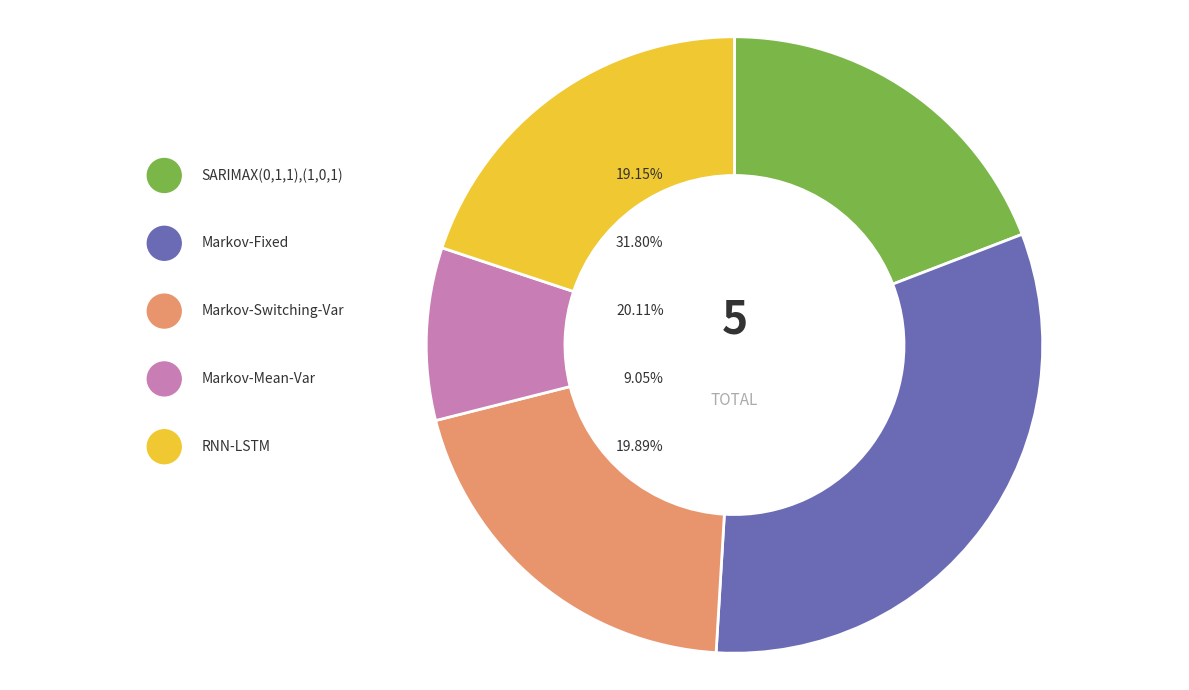

To the nearest percent, what percentage of the pie is SARIMAX(0,1,1),(1,0,1)?

19%